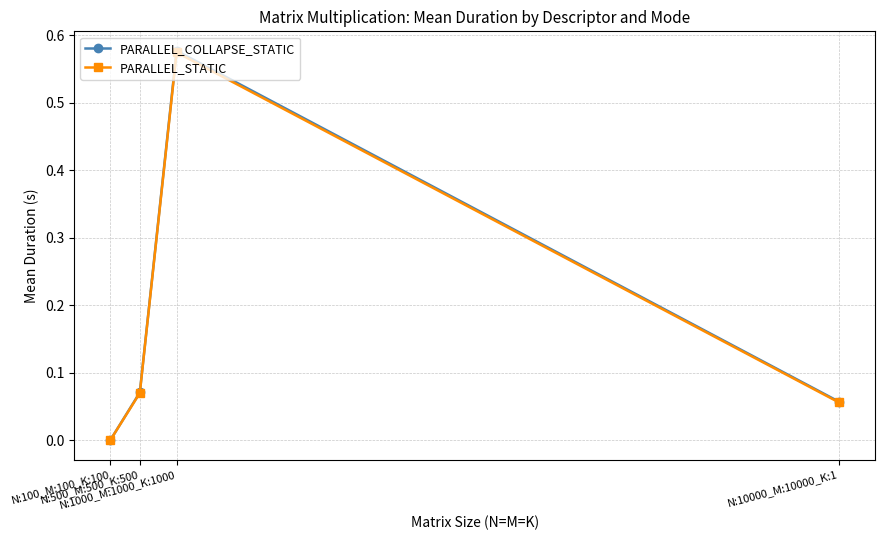

True or false: PARALLEL_STATIC and PARALLEL_COLLAPSE_STATIC intersect in this chart.

False